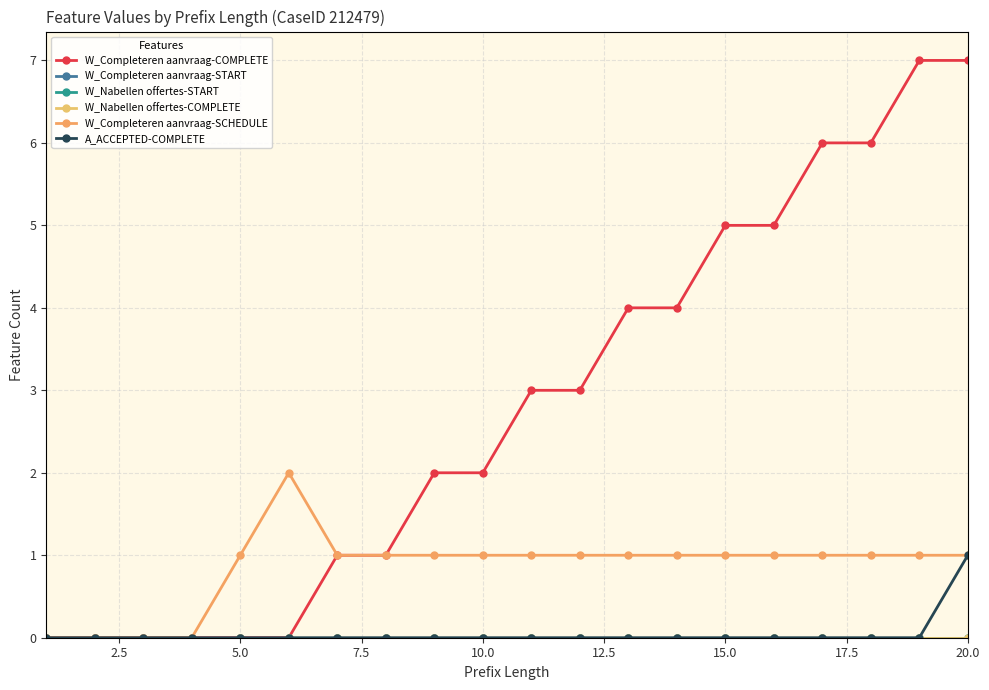

How many lines are shown in the chart?

6